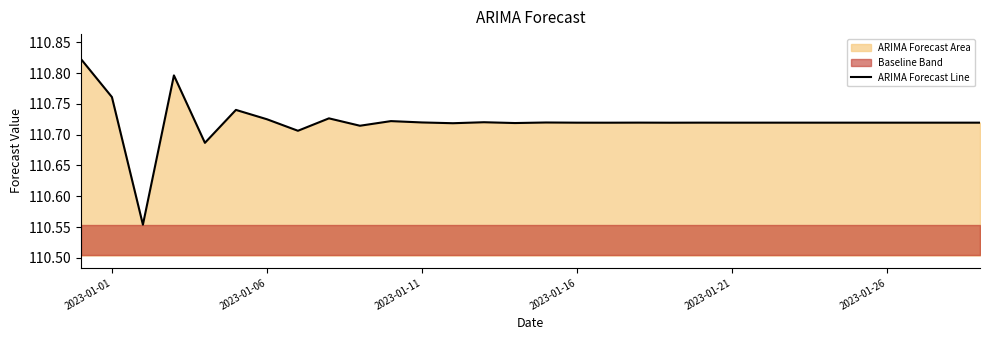

What is the sum of all values?

3321.6